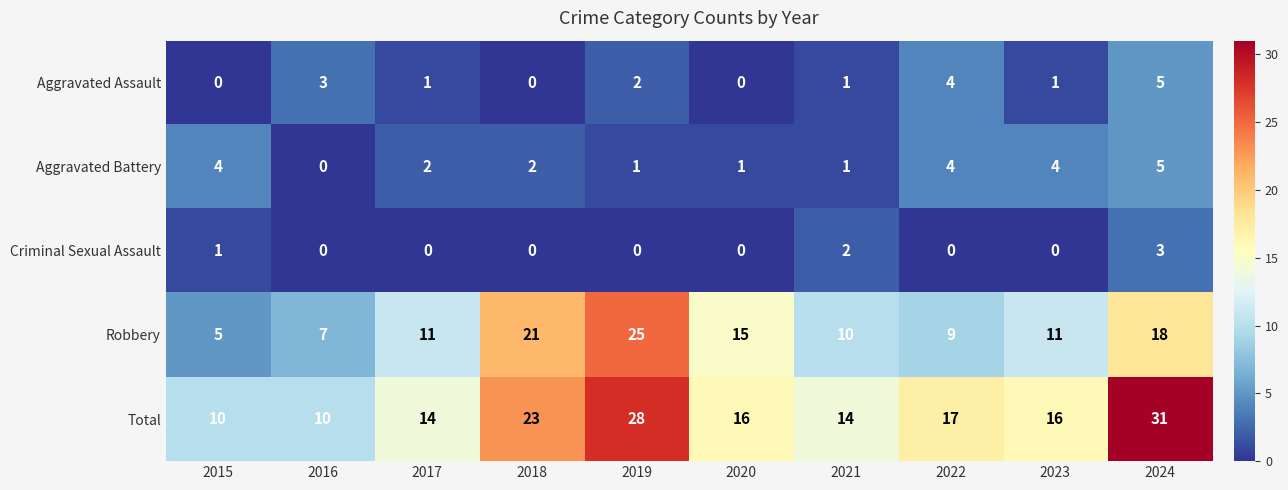

Where does the Aggravated Battery series first go above 2?

2015